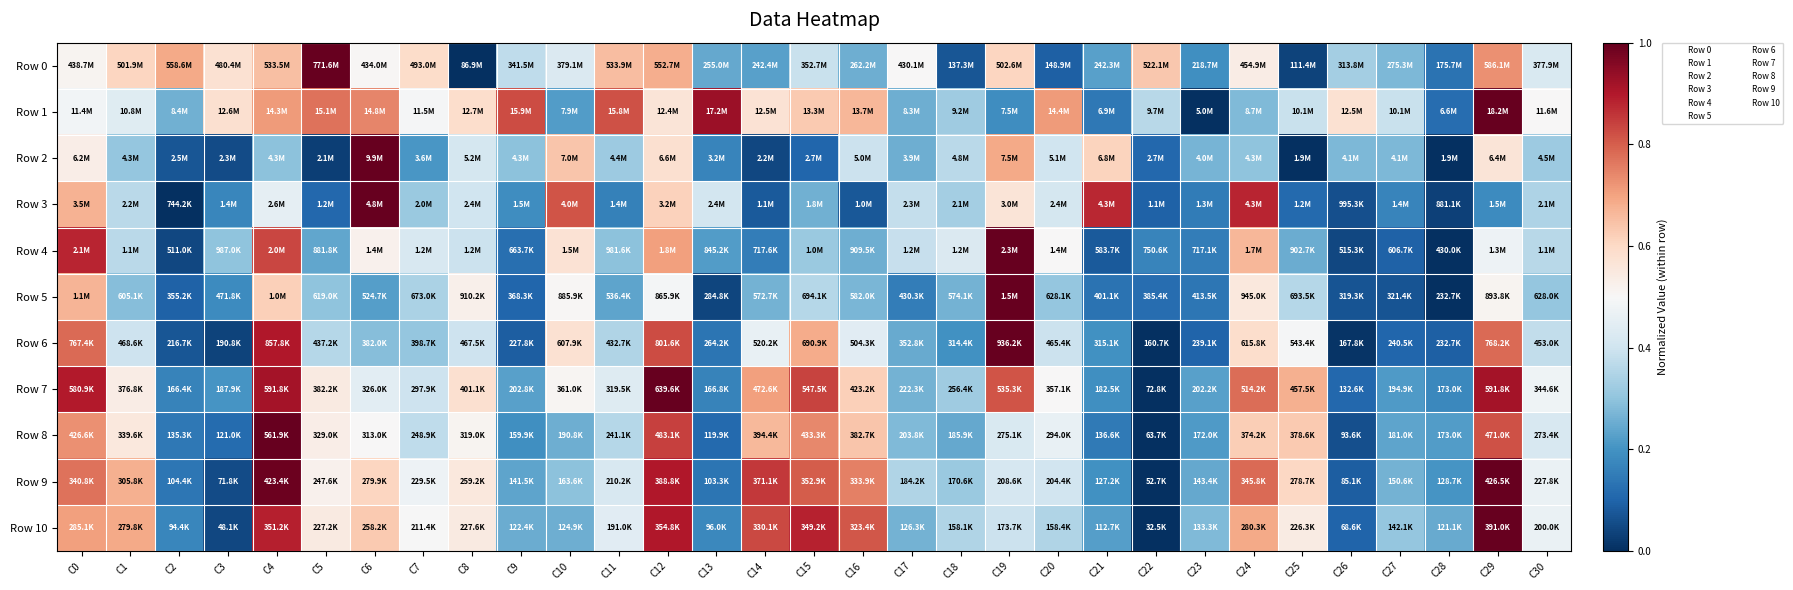

Which series has the widest spread of values?

Row 0